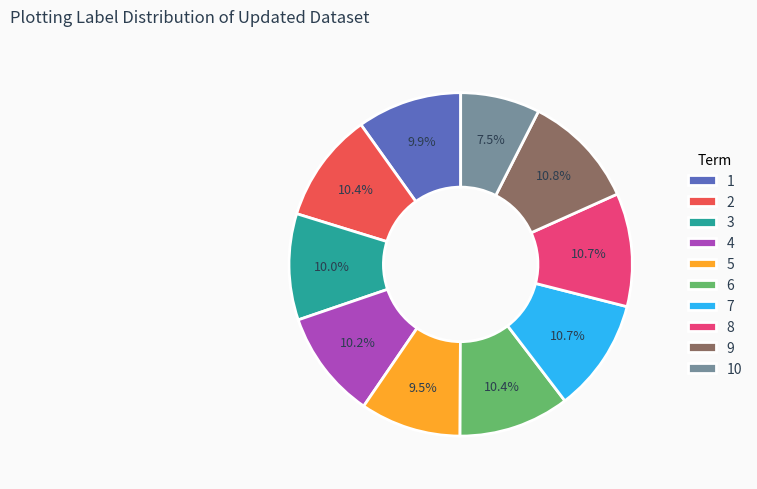

Is it true that 6 is 16% of the pie?

False